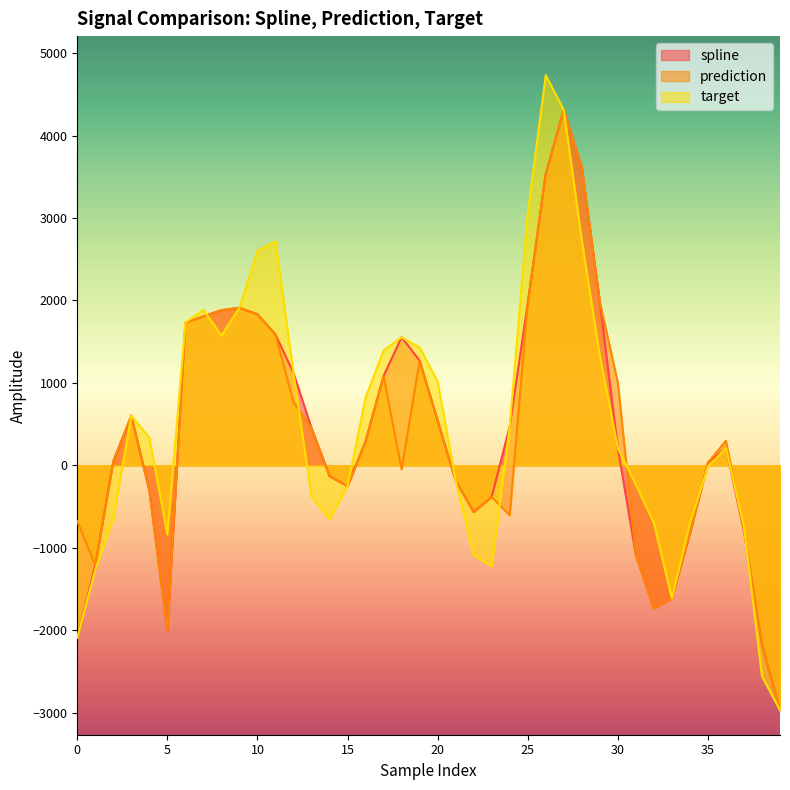

What is the value of the spline point at the 26th from the left?

1966.6